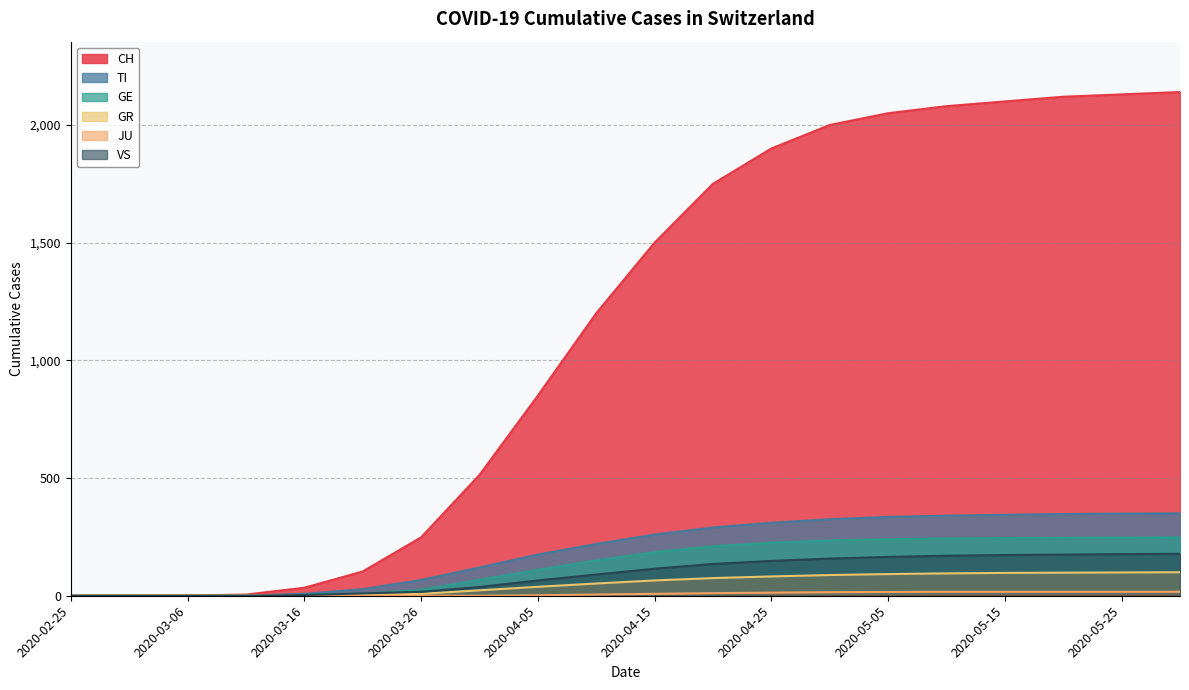

Reading left to right, transcribe all the data shown in this chart.

CH: 0	0	1	5	34	103	248	513	850	1200	1500	1750	1900	2000	2050	2080	2100	2120	2130	2140
TI: 0	0	0	1	8	28	67	120	175	220	260	290	310	325	335	340	344	347	349	350
GE: 0	0	0	1	4	9	25	68	110	150	185	210	225	235	240	243	245	246	247	248
GR: 0	0	0	0	1	4	8	23	38	52	65	75	82	88	92	95	97	98	99	100
JU: 0	0	0	0	0	0	0	0	2	5	8	11	13	15	16	17	17	17	17	17
VS: 0	0	0	0	3	10	17	37	65	90	115	135	148	158	165	170	173	175	177	178